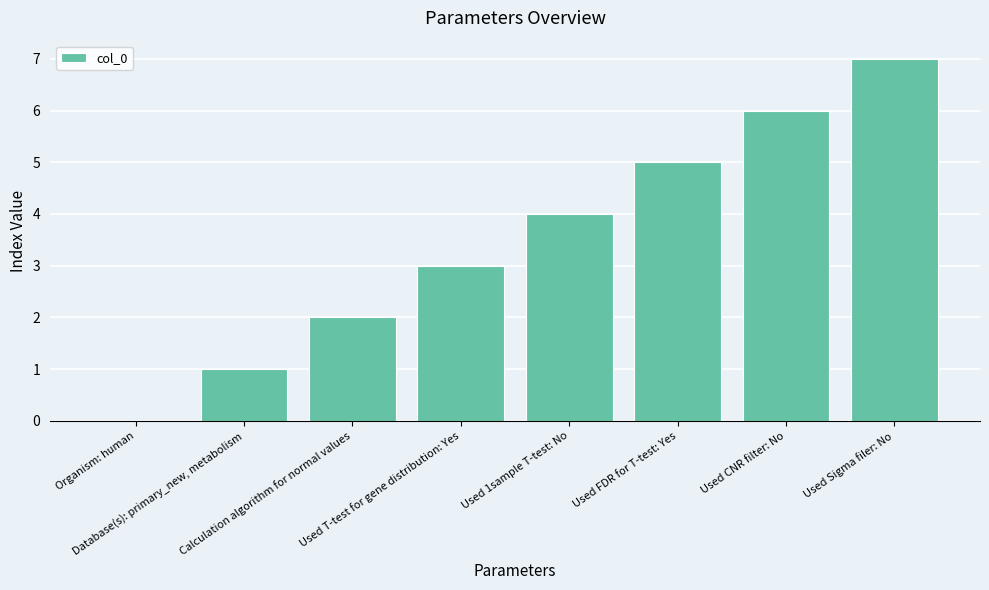

What is the maximum value shown in the chart?

7